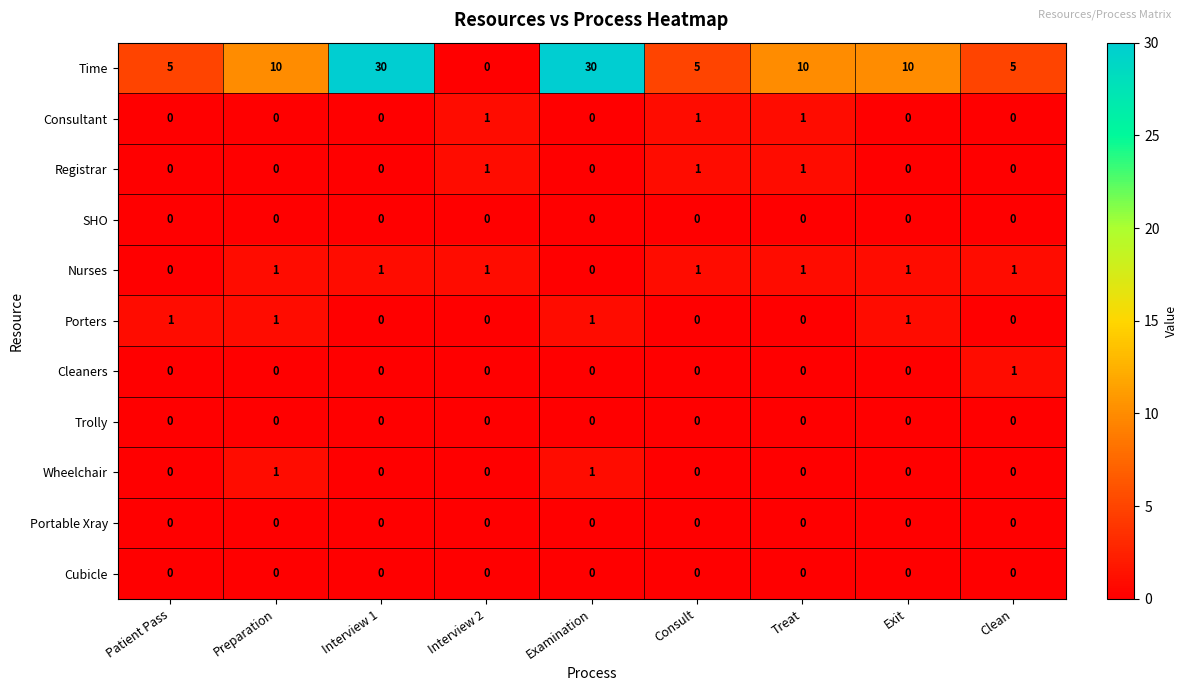

Which series has the largest total across all categories?

Time